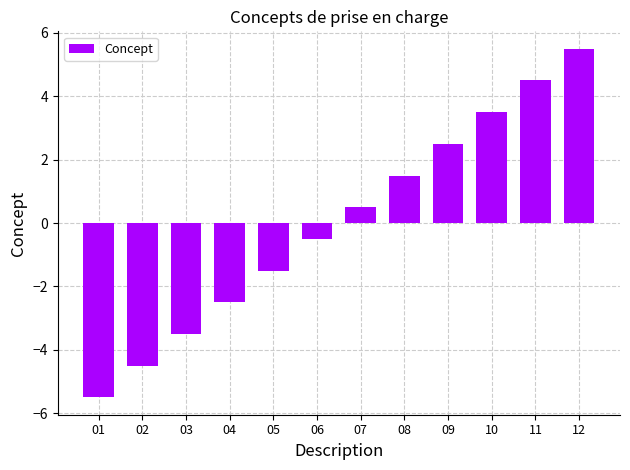

List the labels in order of value, smallest first.

01, 02, 03, 04, 05, 06, 07, 08, 09, 10, 11, 12